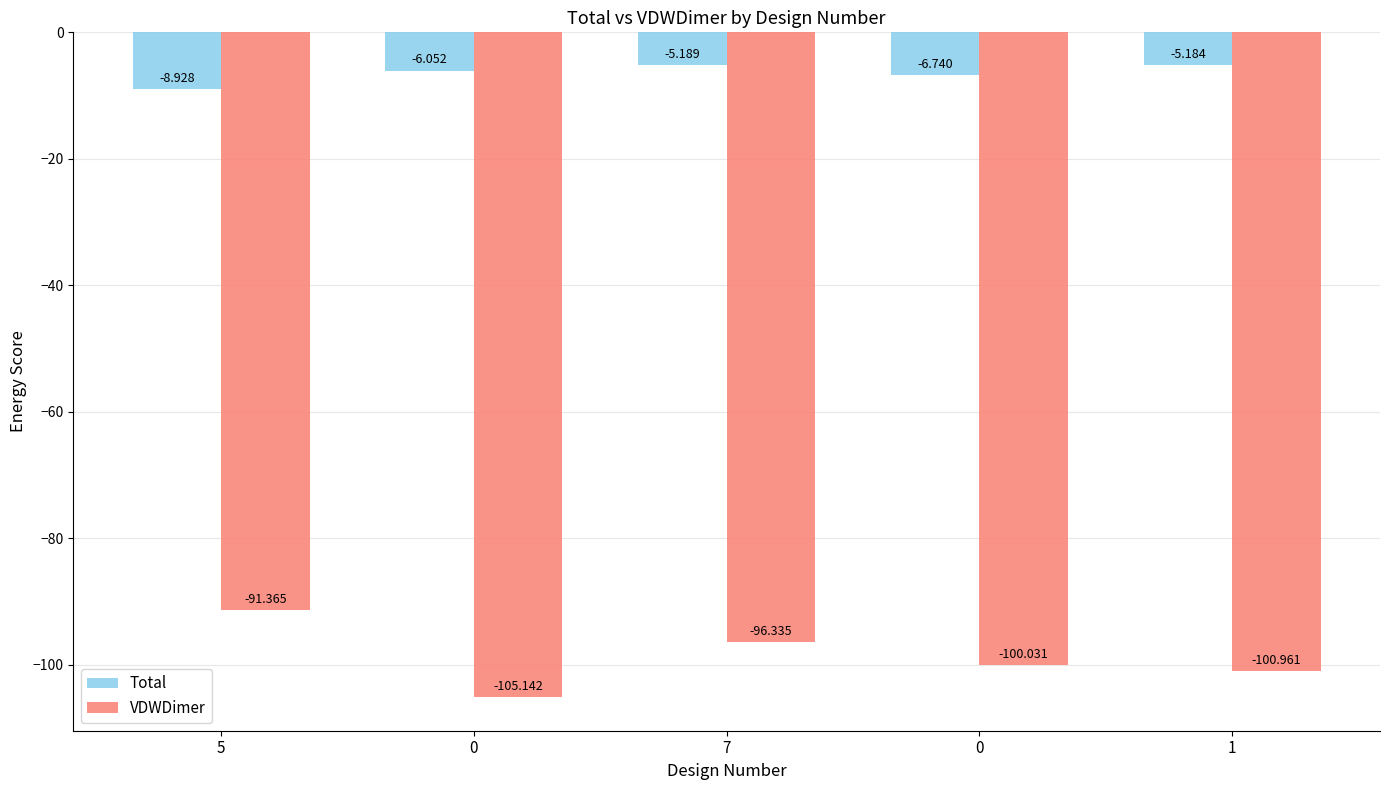

How many groups of bars are there?

5